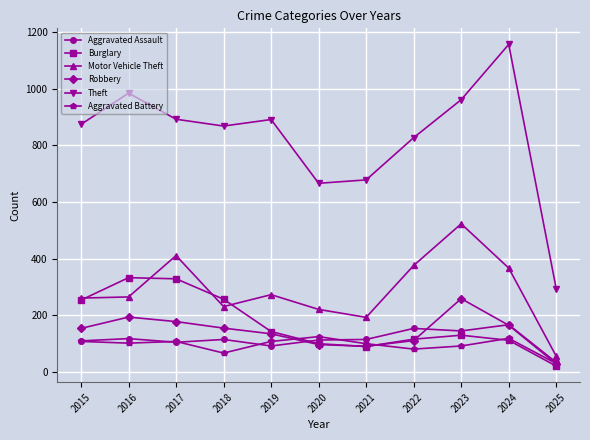

The Burglary series shows 329 at 2017. True or false?

True